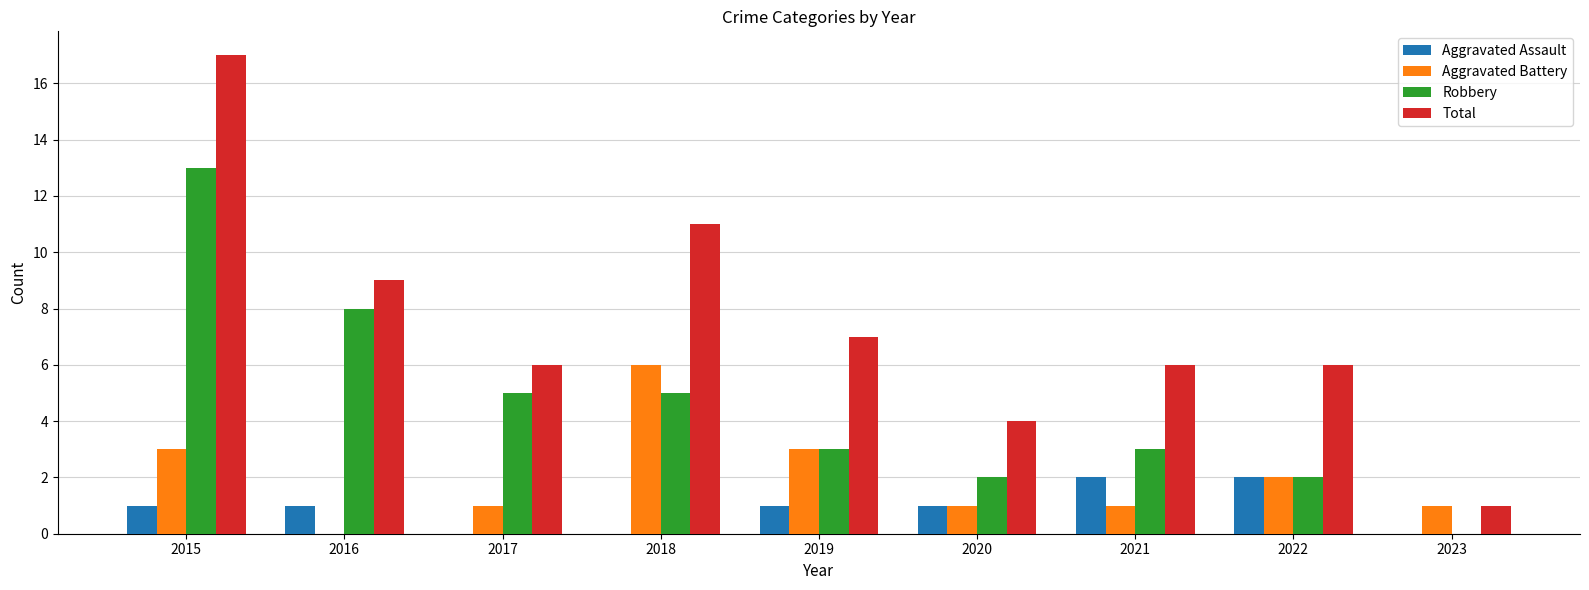

Is it true that Aggravated Battery equals 2 at 2021?

False